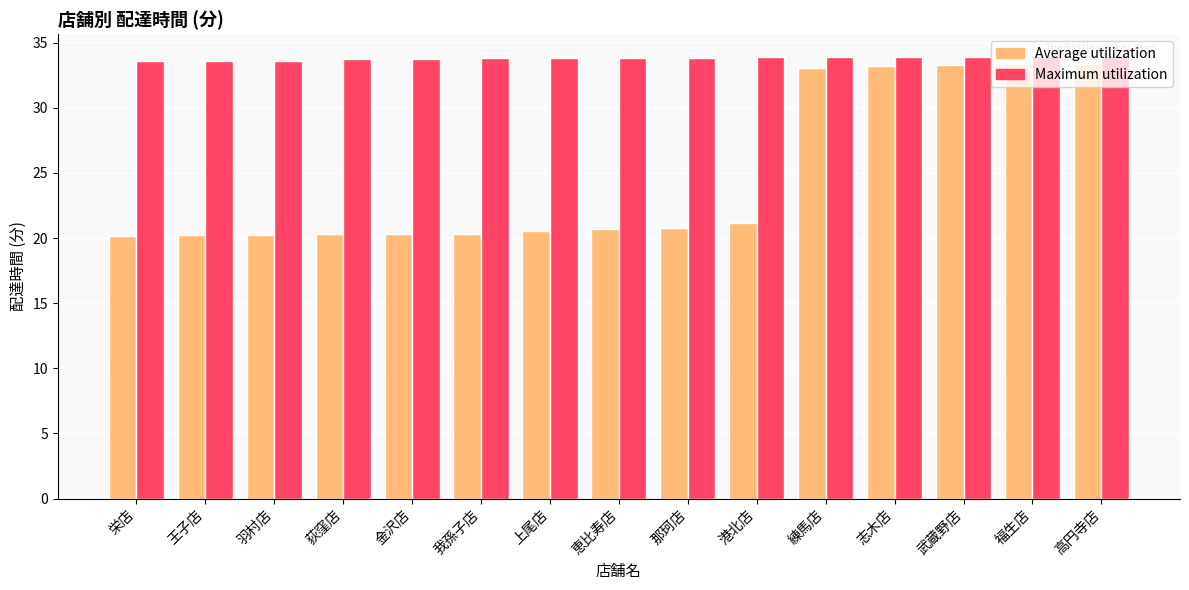

What is the value of the Maximum utilization bar at the 15th from the left?

34.0